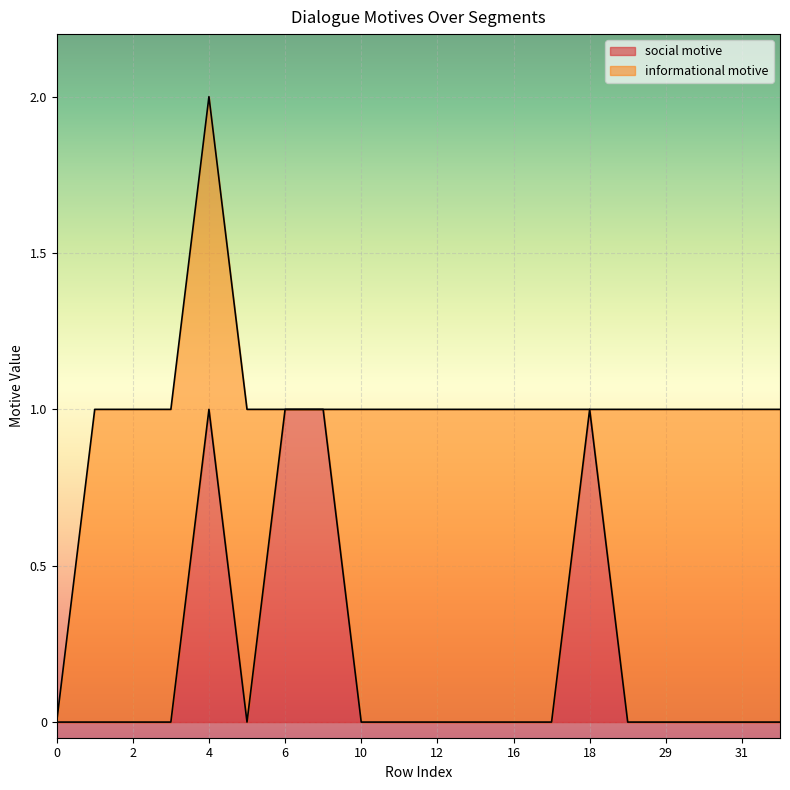

Does the chart display data point markers on the line(s)?

No